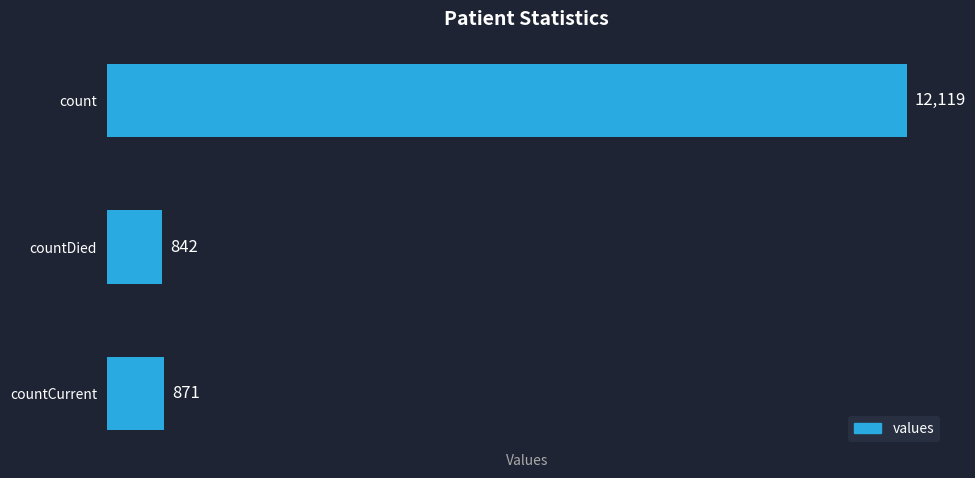

What is the ratio of the value at countDied to the value at countCurrent?

1.0